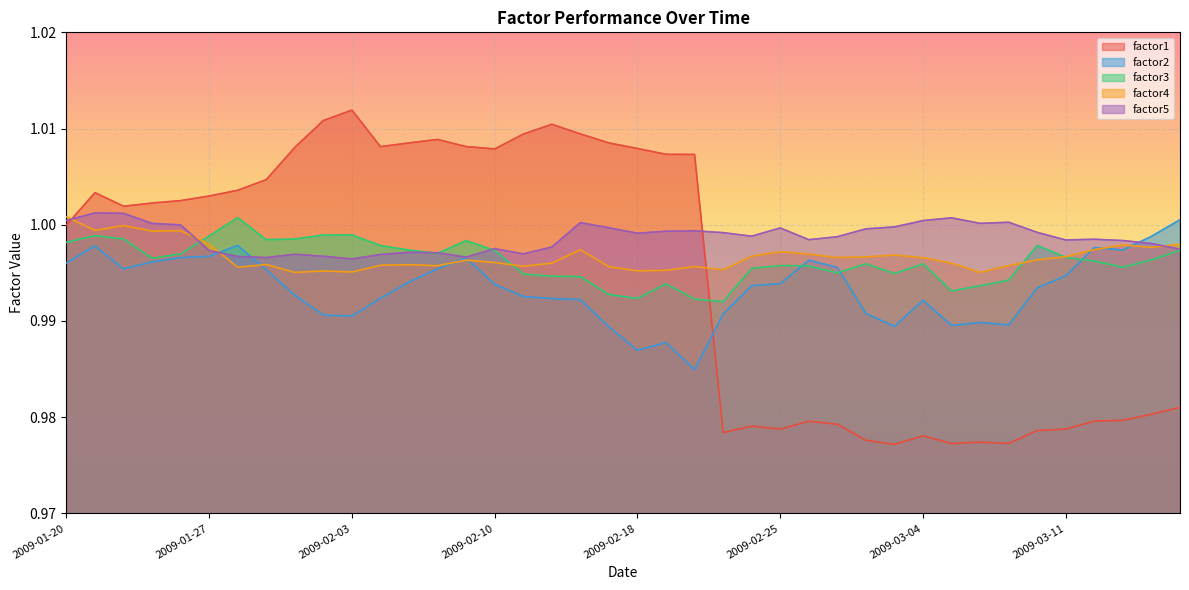

What position from the right is 2009-03-11?

5